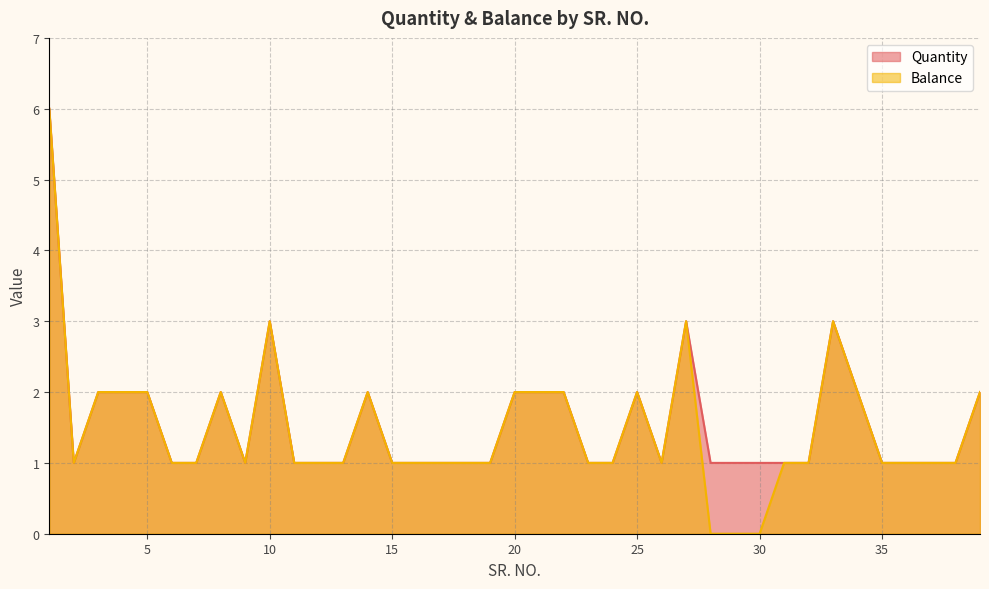

What is the minimum value for Quantity?

1